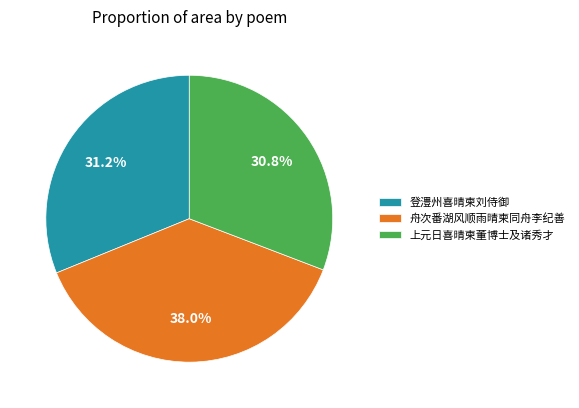

Does any single category account for the majority?

No